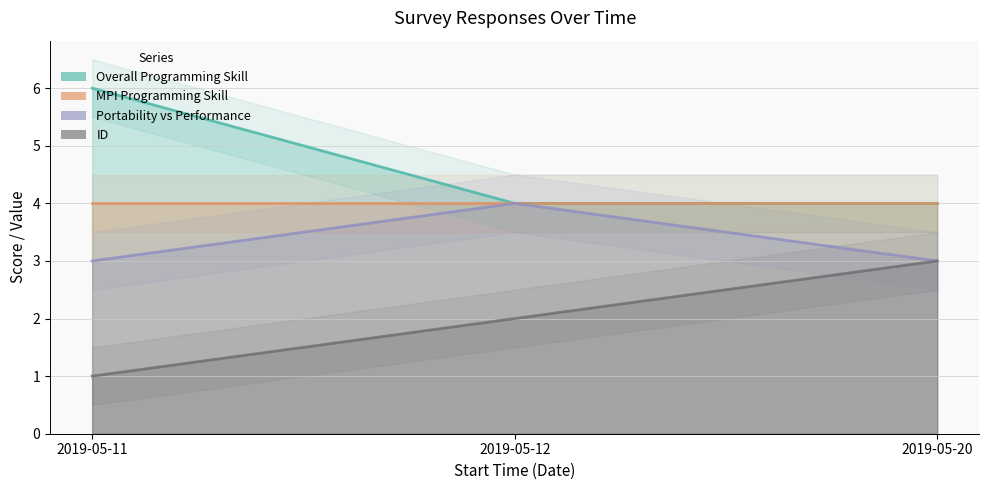

Count the number of categories in the chart.

3